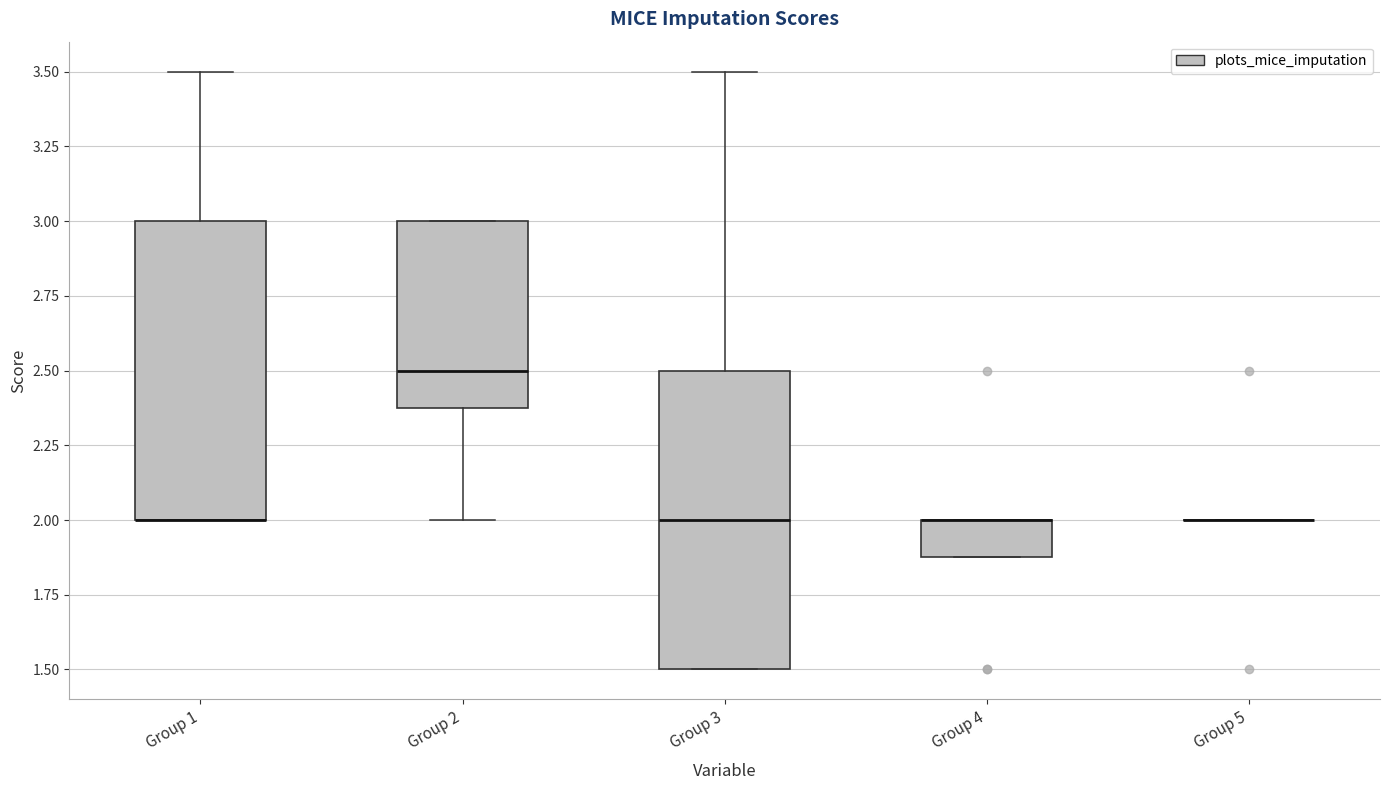

Where does the upper whisker of the box for Group 3 end on the y-axis? The values are not printed on the chart, so give them approximately, as read against the axis.

3.5